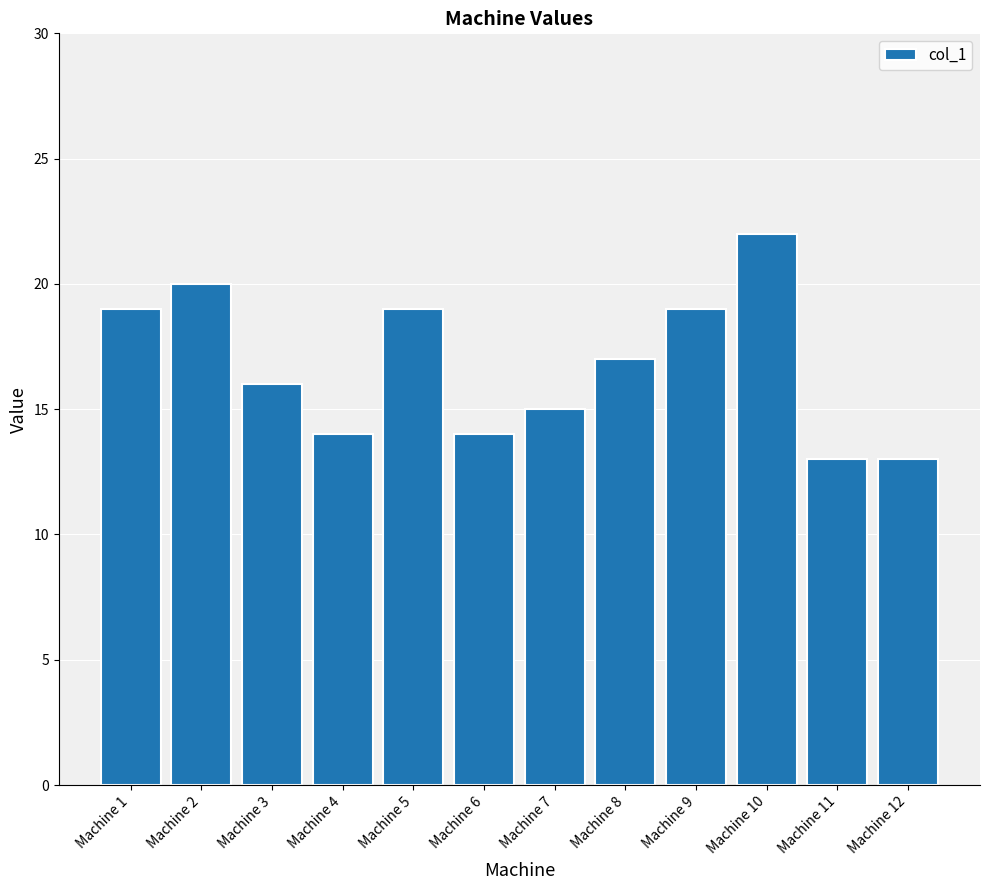

What is the greatest value displayed?

22